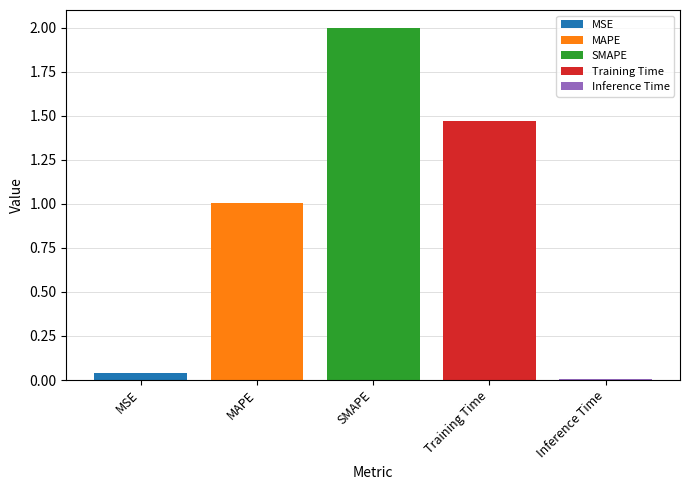

List the labels in order of SMAPE value, smallest first.

SMAPE